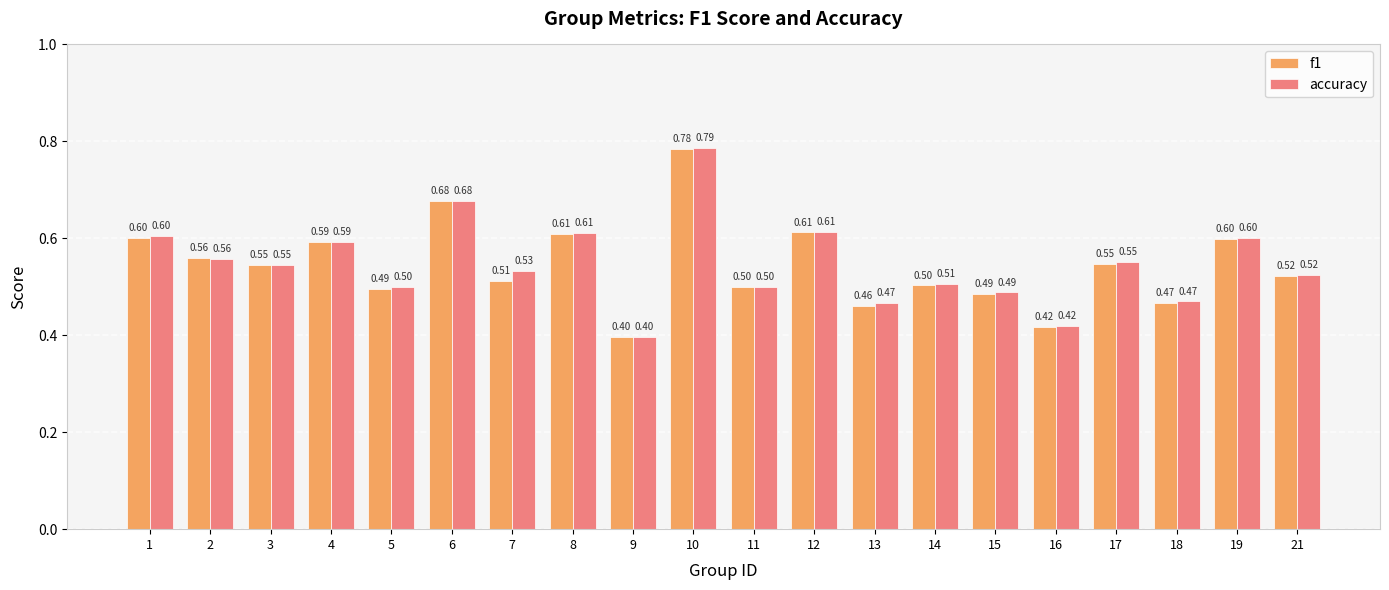

What is the average value of the f1 series?

0.5